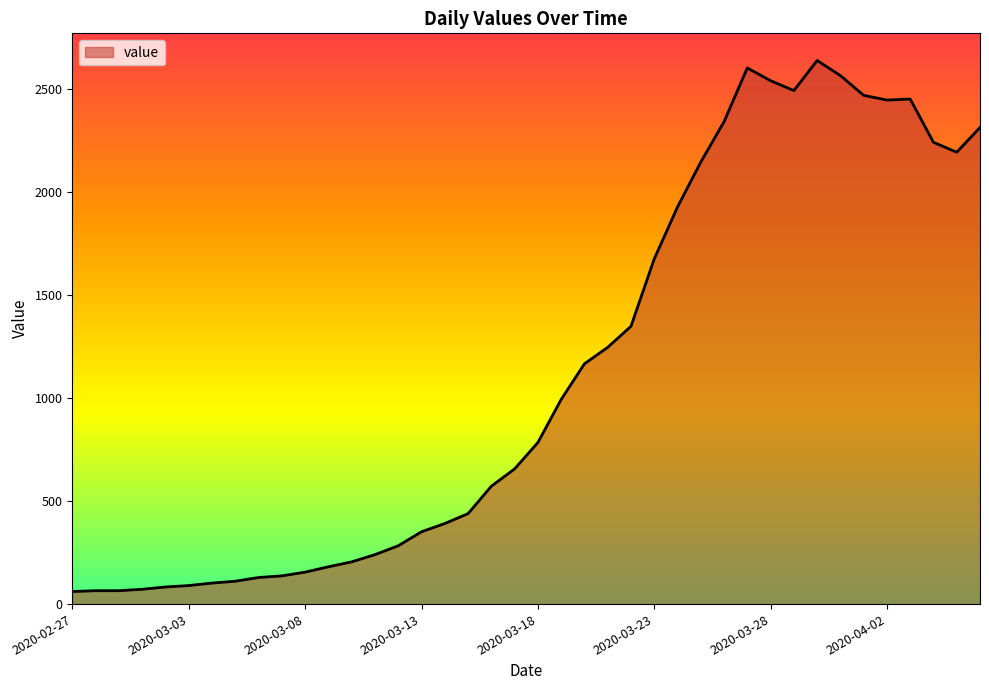

How many lines are shown in the chart?

1